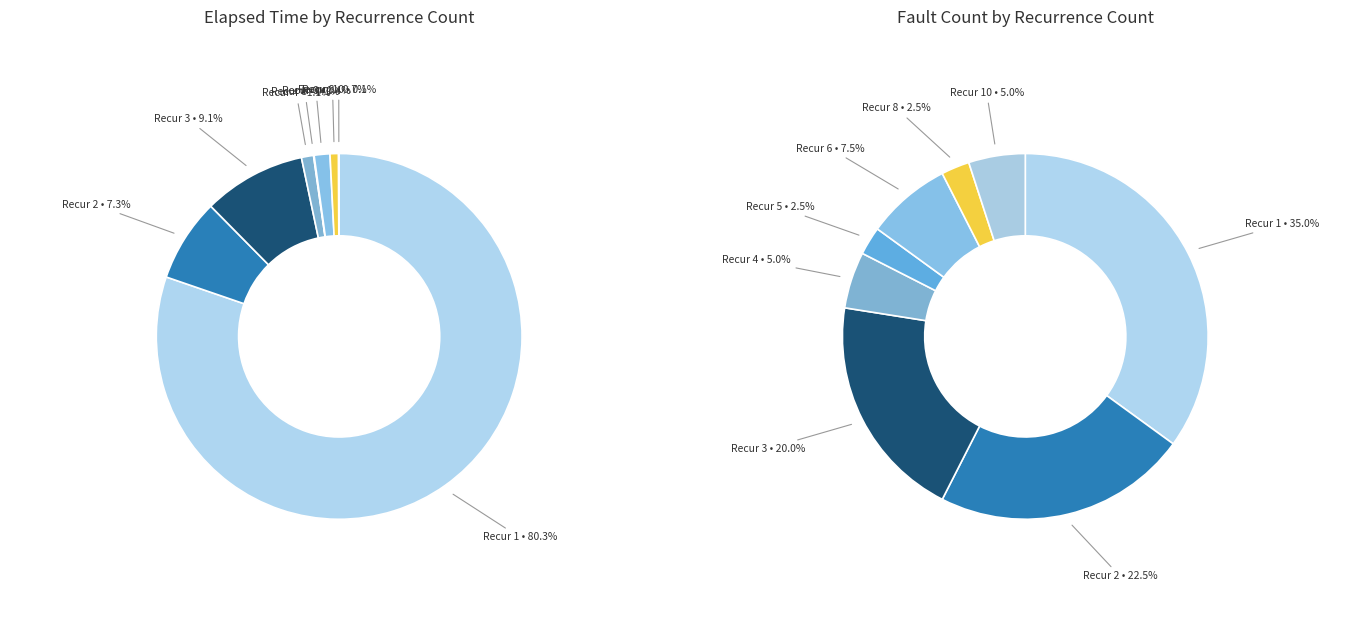

Rank the categories by value from lowest to highest.

7, 10, 8, 5, 4, 6, 2, 3, 1